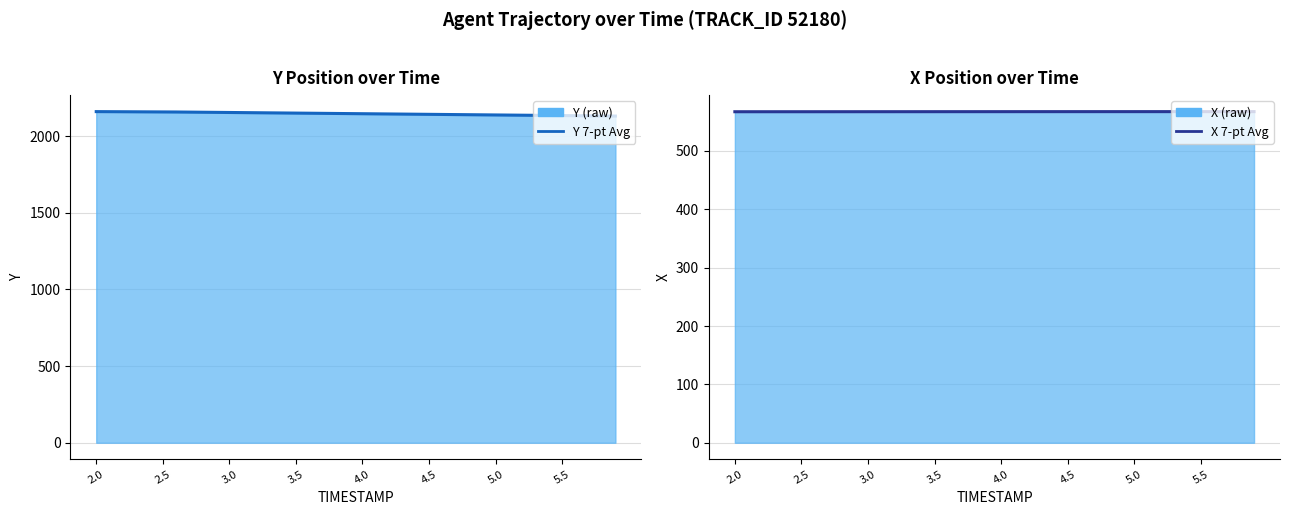

In X 7-pt Avg, how many points are lower than both neighbors (excluding endpoints)?

1